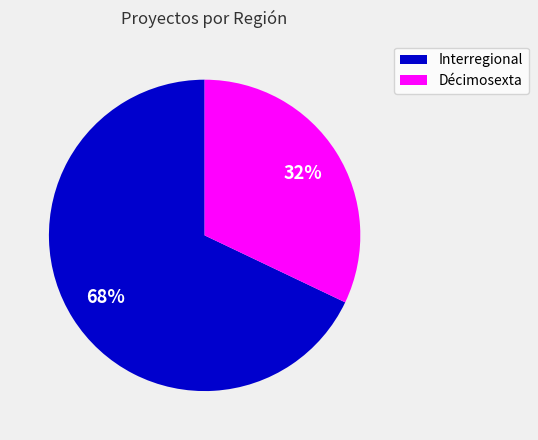

How many segments does this pie chart have?

2